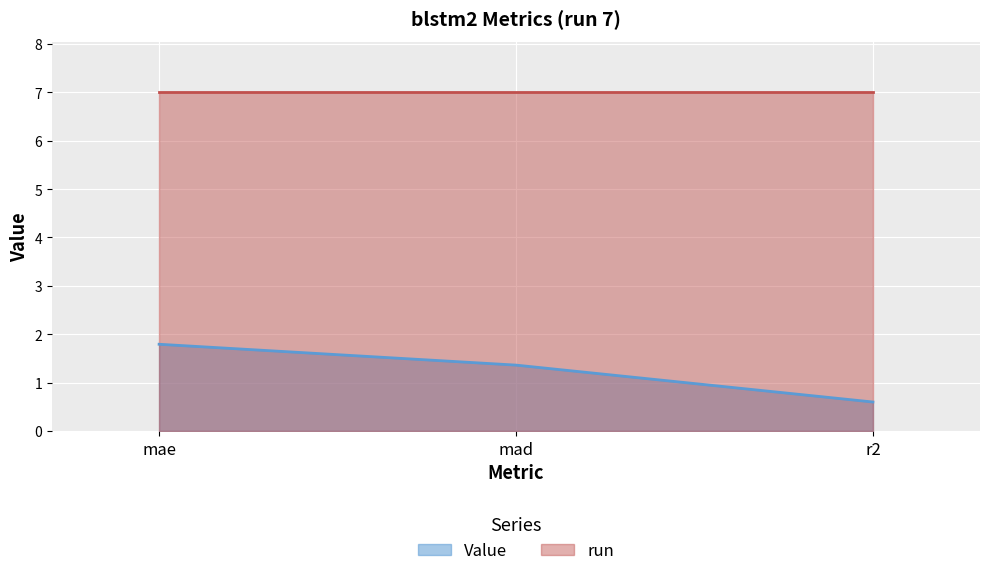

What is the label of the 1st point from the right?

r2